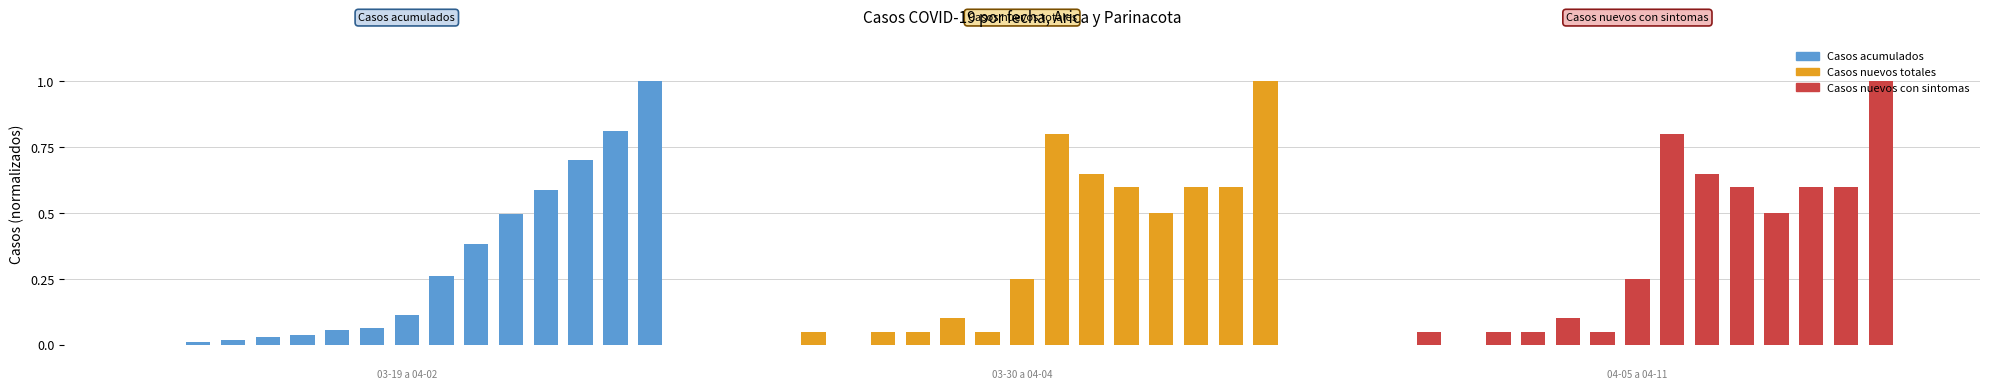

Is it true that Casos acumulados equals 0.1 at 7?

True